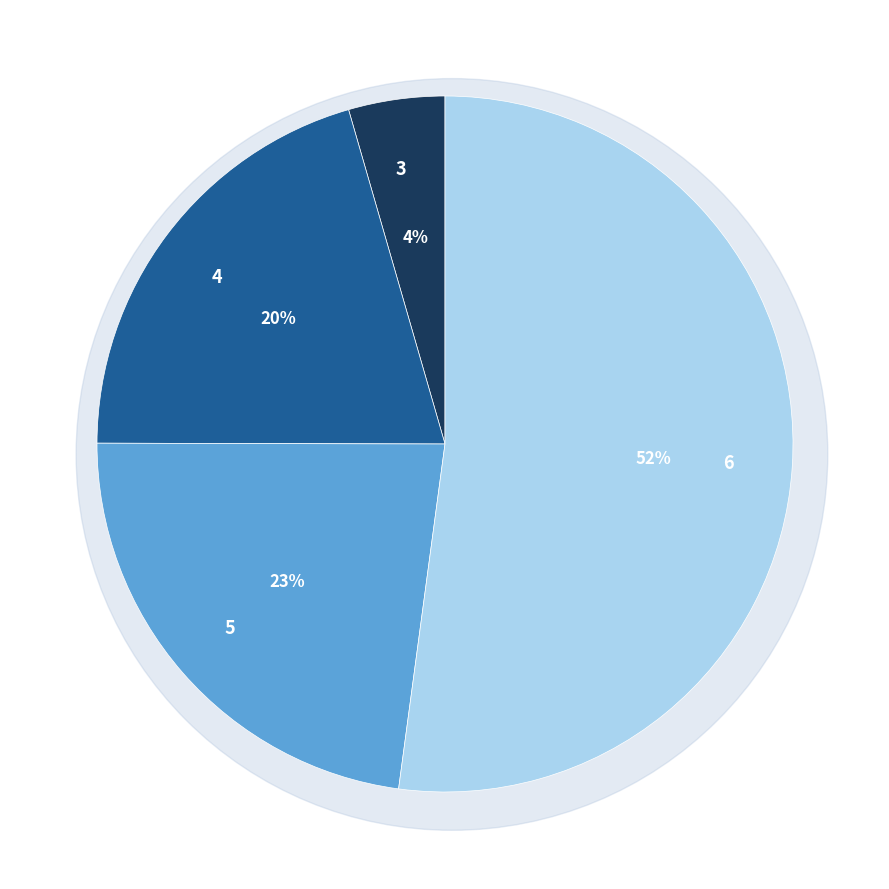

Does 6 represent more than half of the total?

Yes